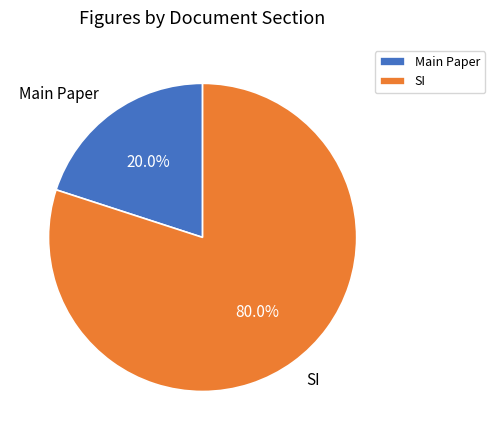

Between SI and Main Paper, which is larger?

SI